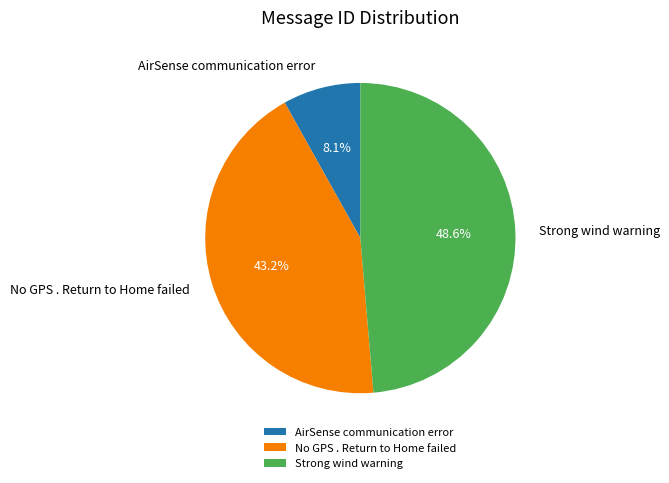

Is it true that AirSense communication error is 22% of the pie?

False